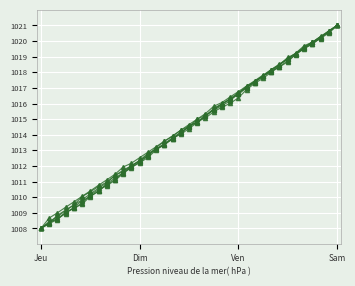

Count the number of categories in the chart.

37